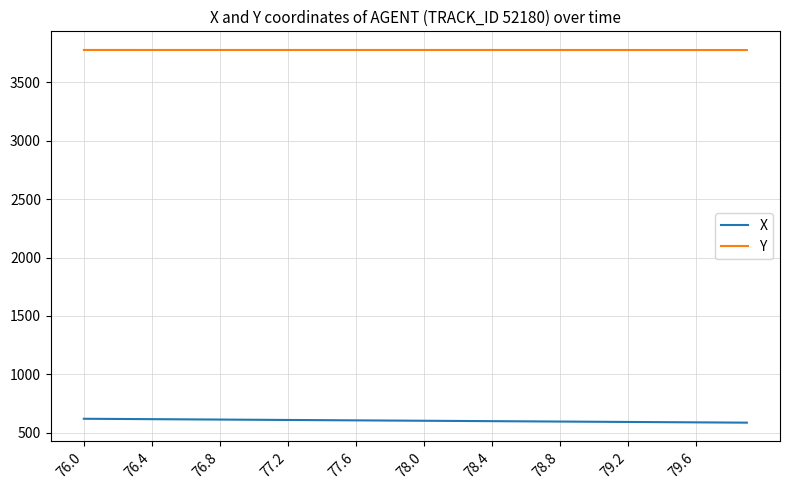

What is the smallest value displayed?

587.6